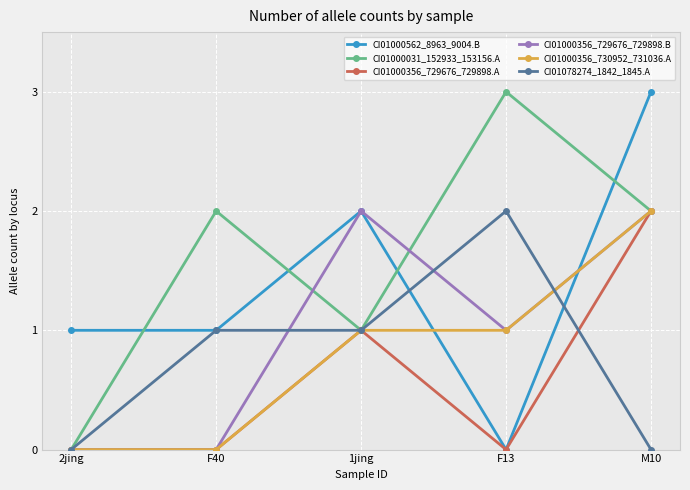

After their last crossing, which series has the higher values: CI01078274_1842_1845.A or CI01000356_729676_729898.A?

CI01000356_729676_729898.A